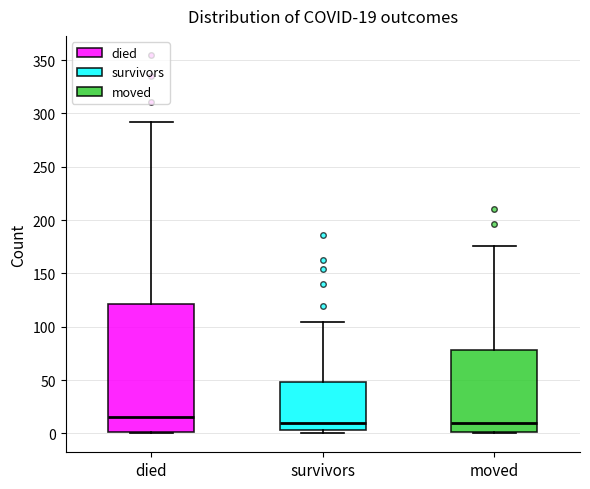

Which box has the highest median line?

died